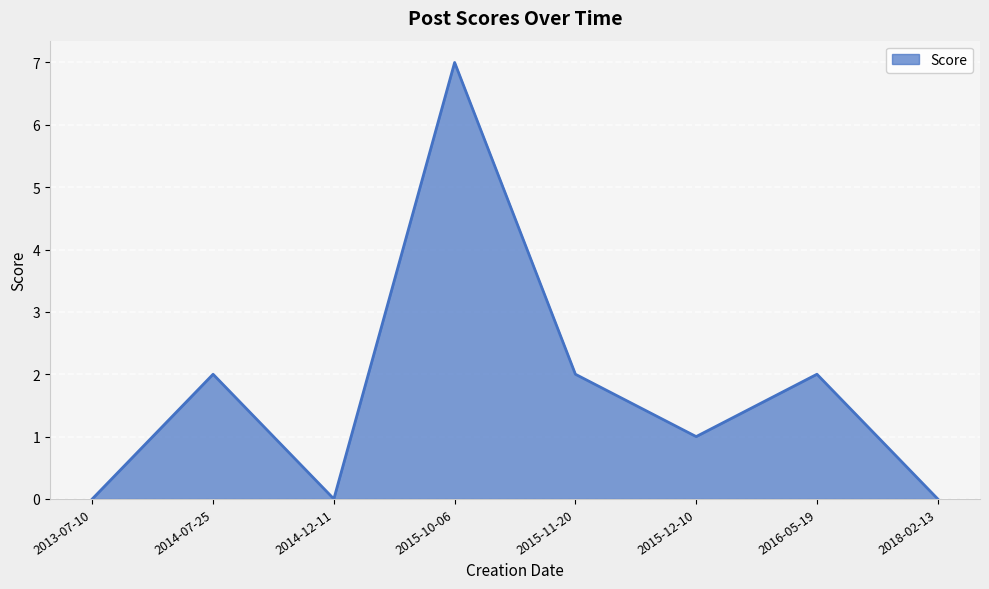

The value at 2013-07-10 is 0. True or false?

True